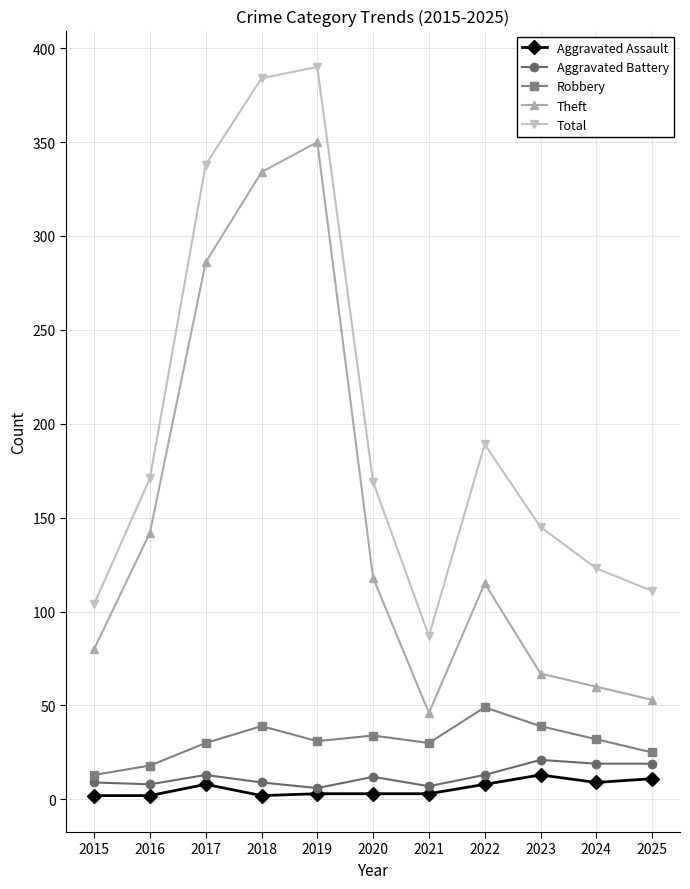

What is the sum of the Theft values at 2025 and 2017?

339